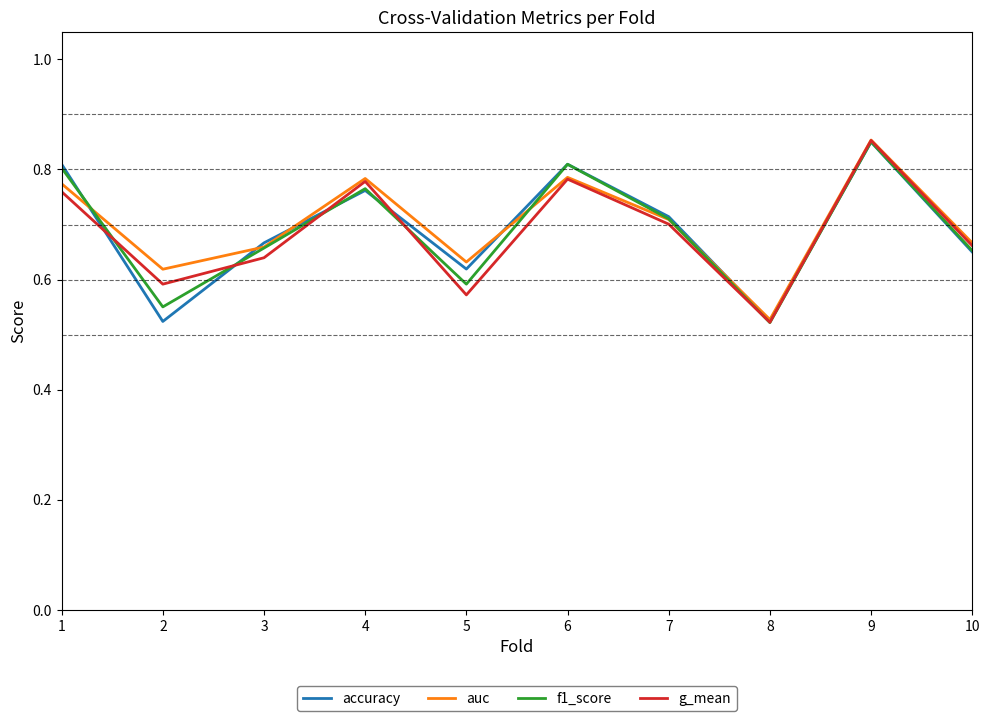

Is it true that auc equals 1.4 at 4?

False